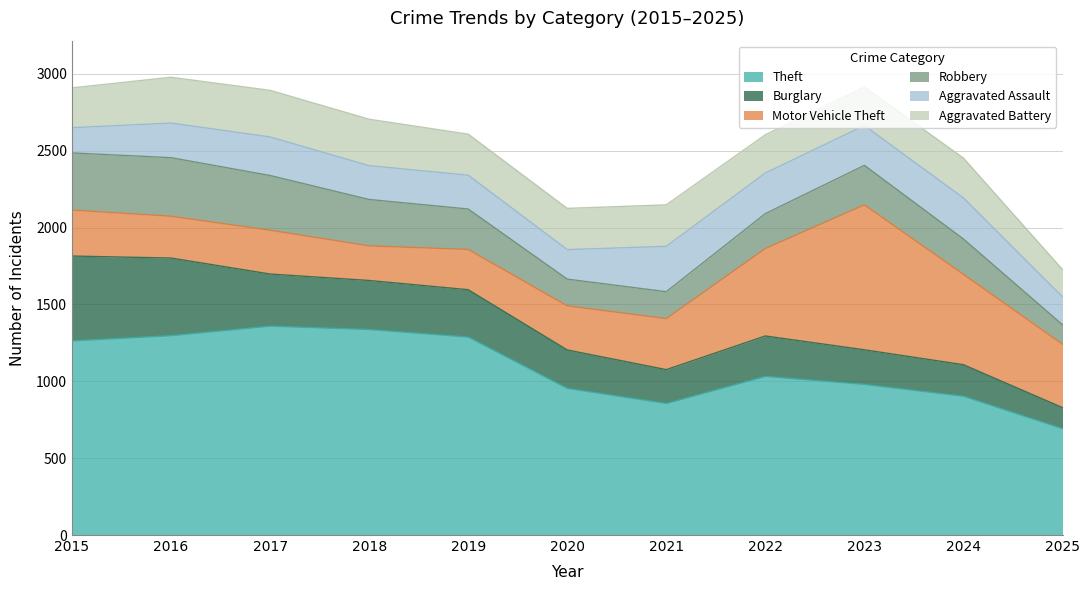

True or false: Theft and Burglary intersect in this chart.

False